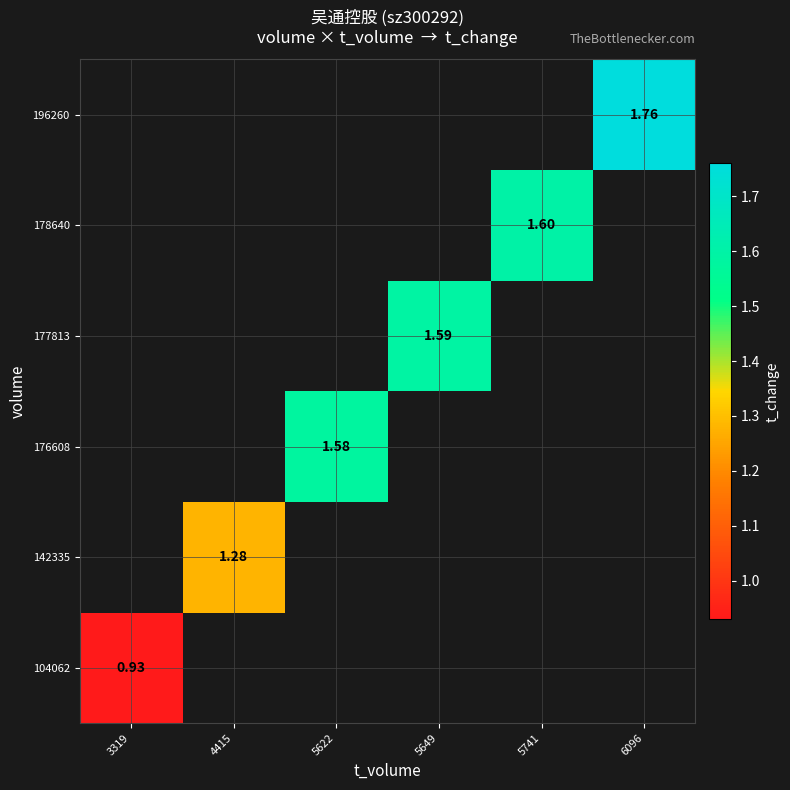

How many categories are shown in the chart?

6